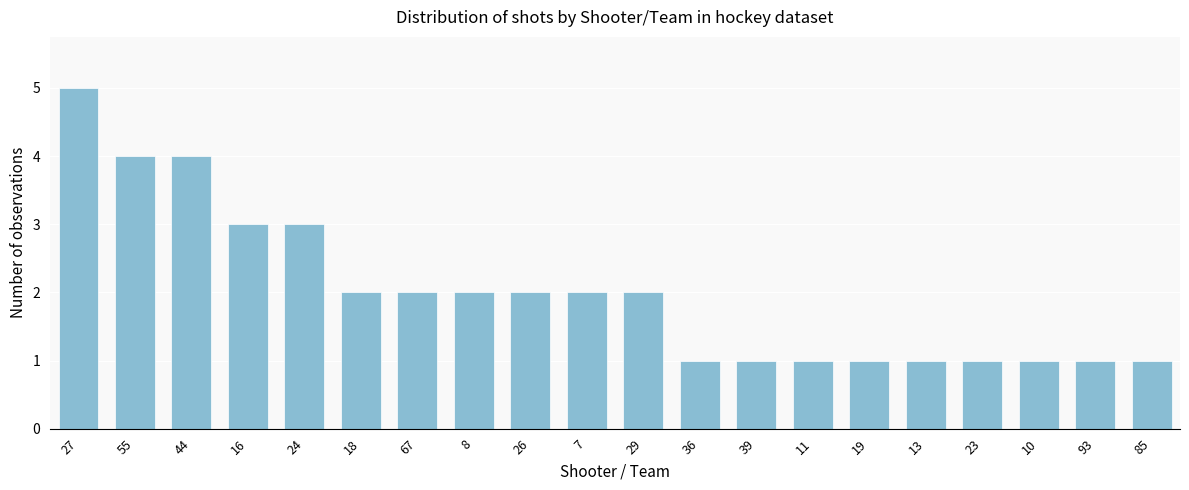

True or false: the data shows 1 at 18.

False